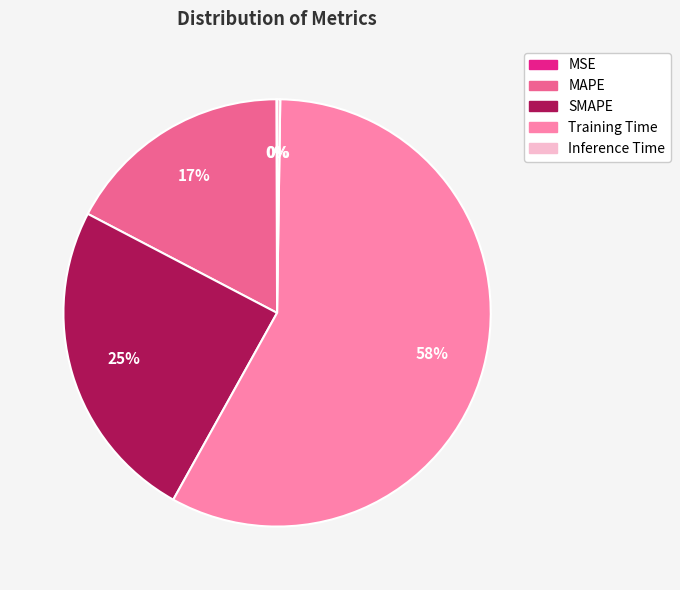

Does any single category account for the majority?

Yes